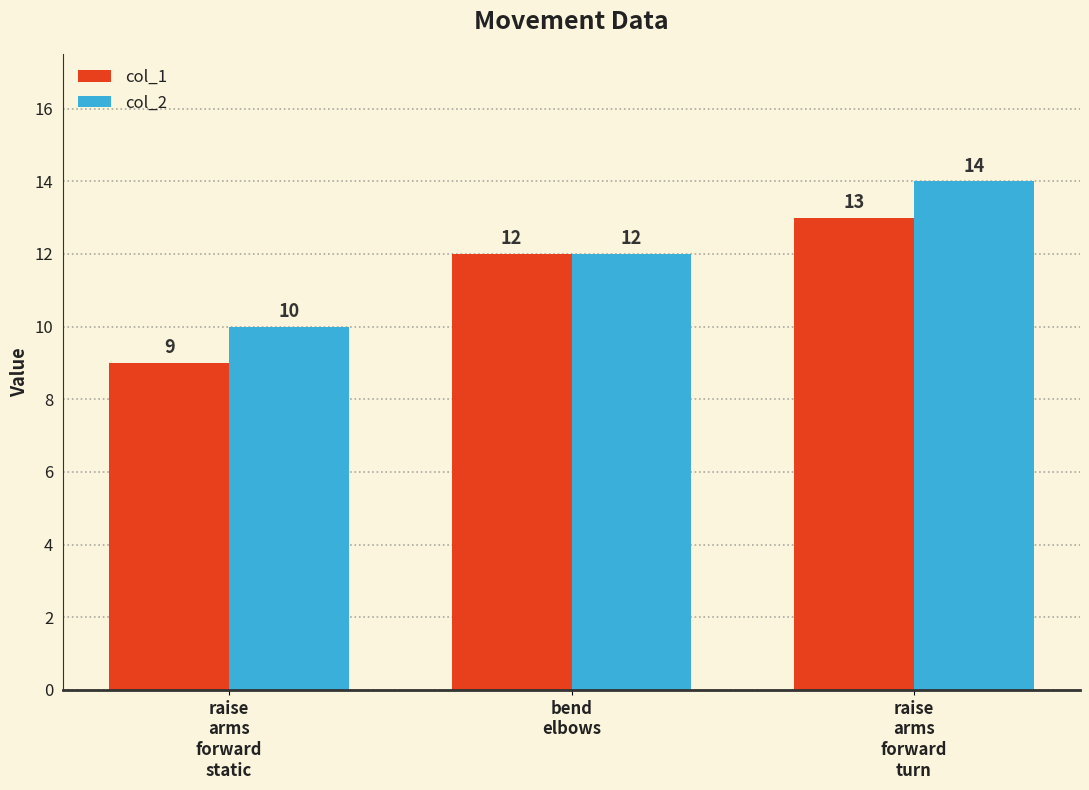

Reading left to right, extract all data points from this chart.

col_1: raise
arms
forward
static=9	bend
elbows=12	raise
arms
forward
turn=13
col_2: raise
arms
forward
static=10	bend
elbows=12	raise
arms
forward
turn=14